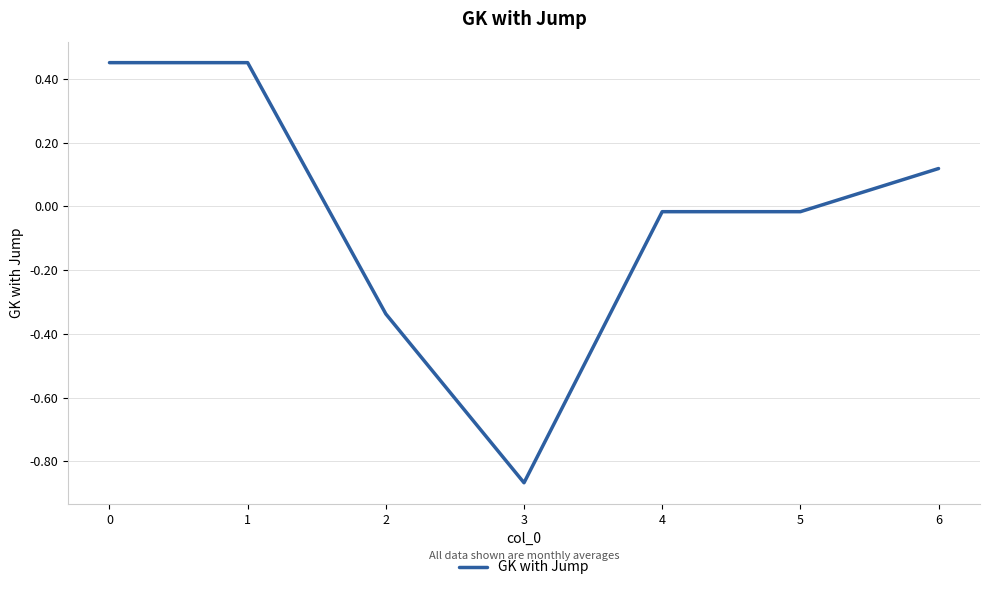

True or false: the data has more than 2 interior local peaks.

False